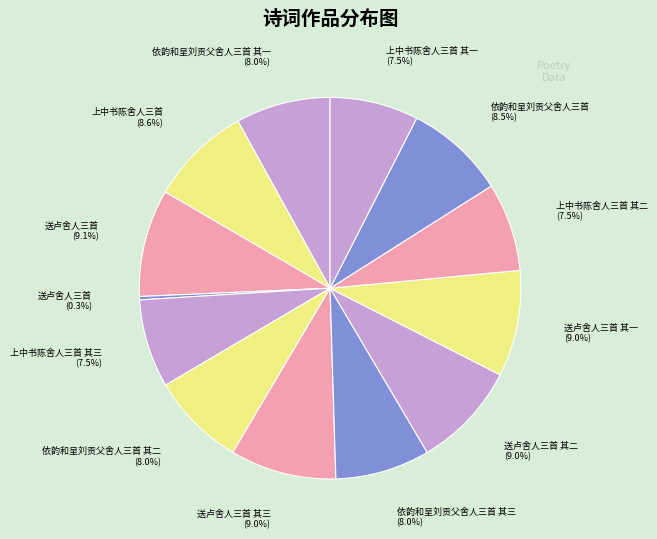

Count the number of slices in the pie.

13